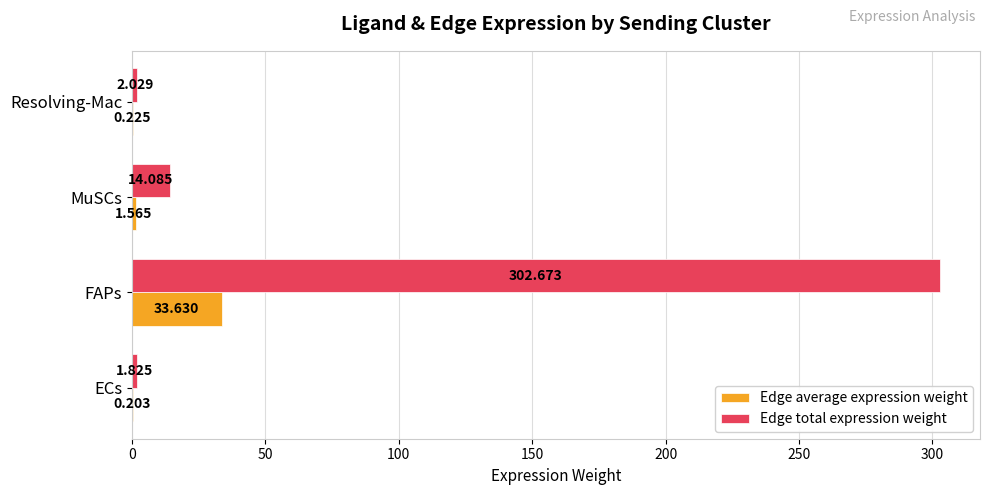

Which series changed the most between ECs and FAPs?

Edge total expression weight